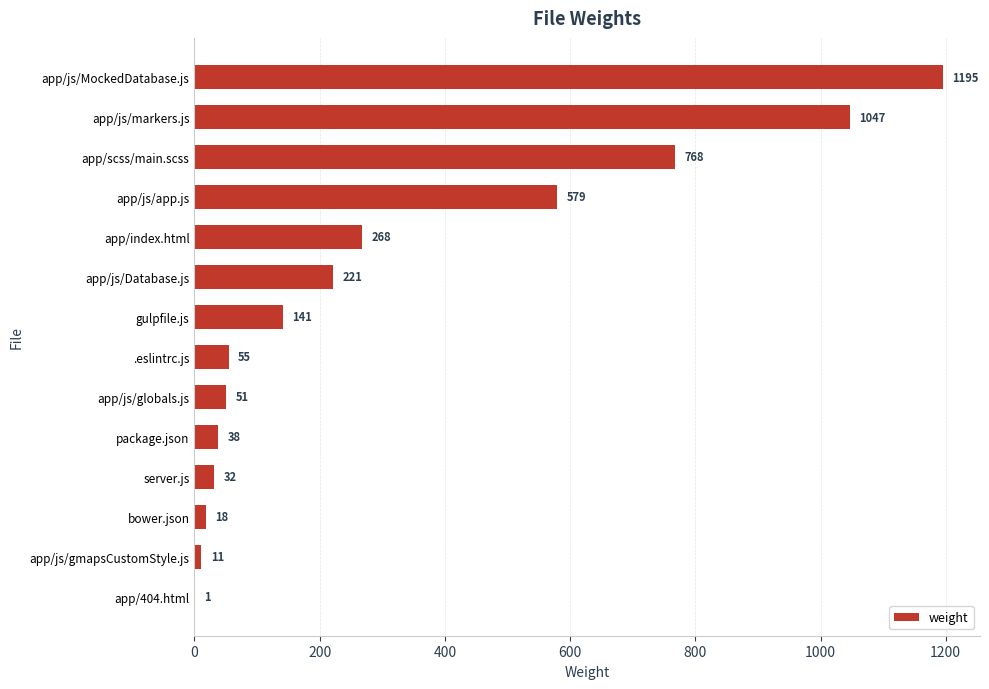

Reading top to bottom, transcribe all the data shown in this chart.

app/js/MockedDatabase.js=1195	app/js/markers.js=1047	app/scss/main.scss=768	app/js/app.js=579	app/index.html=268	app/js/Database.js=221	gulpfile.js=141	.eslintrc.js=55	app/js/globals.js=51	package.json=38	server.js=32	bower.json=18	app/js/gmapsCustomStyle.js=11	app/404.html=1